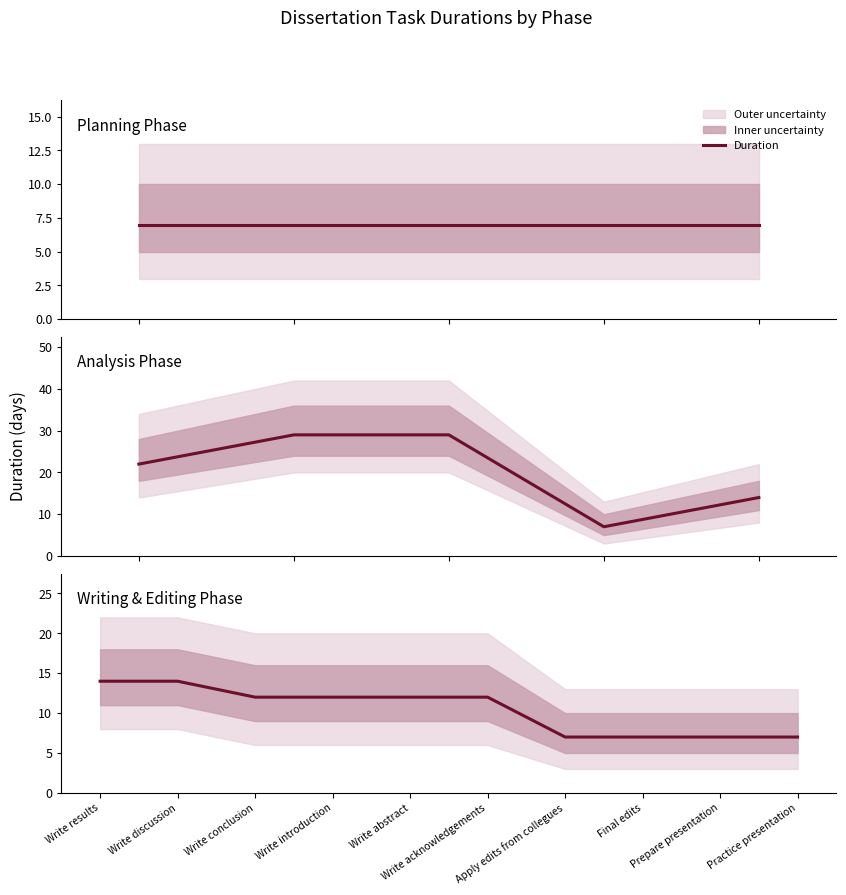

Is this an area chart (filled region under the line)?

No